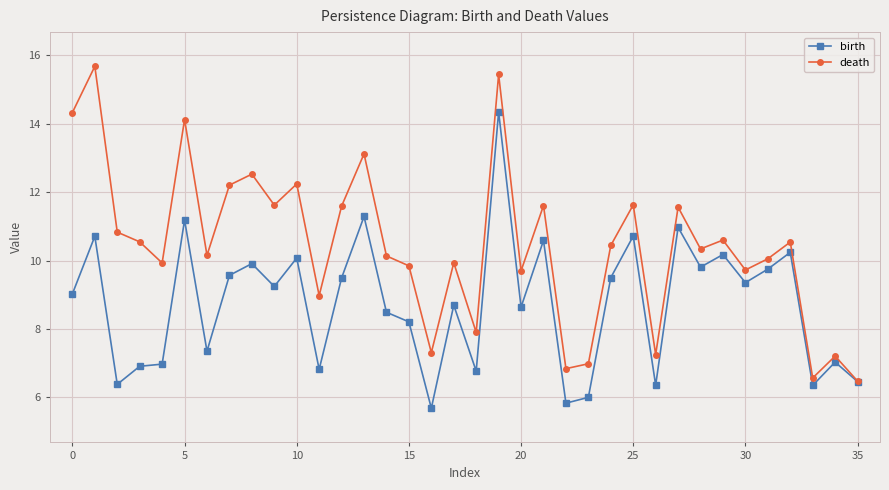

In death, how many points are higher than both neighbors (excluding endpoints)?

13